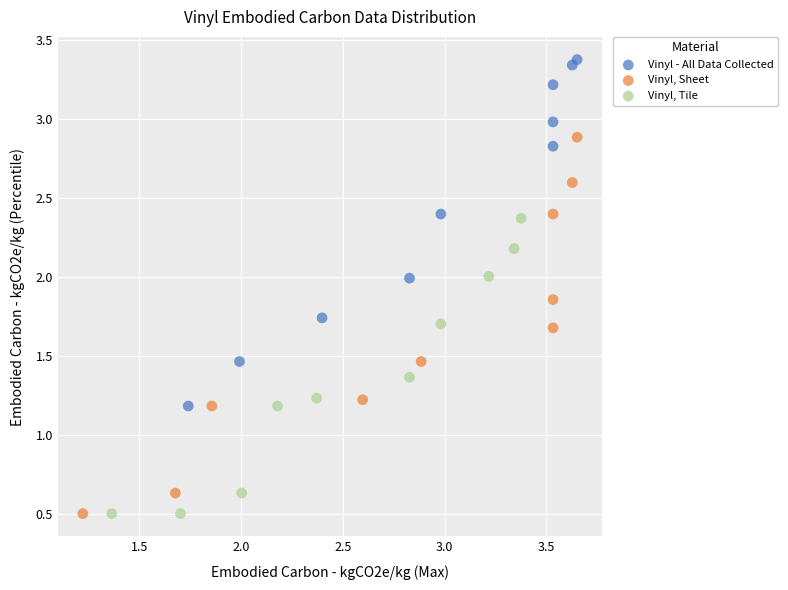

Which series contains the highest Y value?

Vinyl - All Data Collected